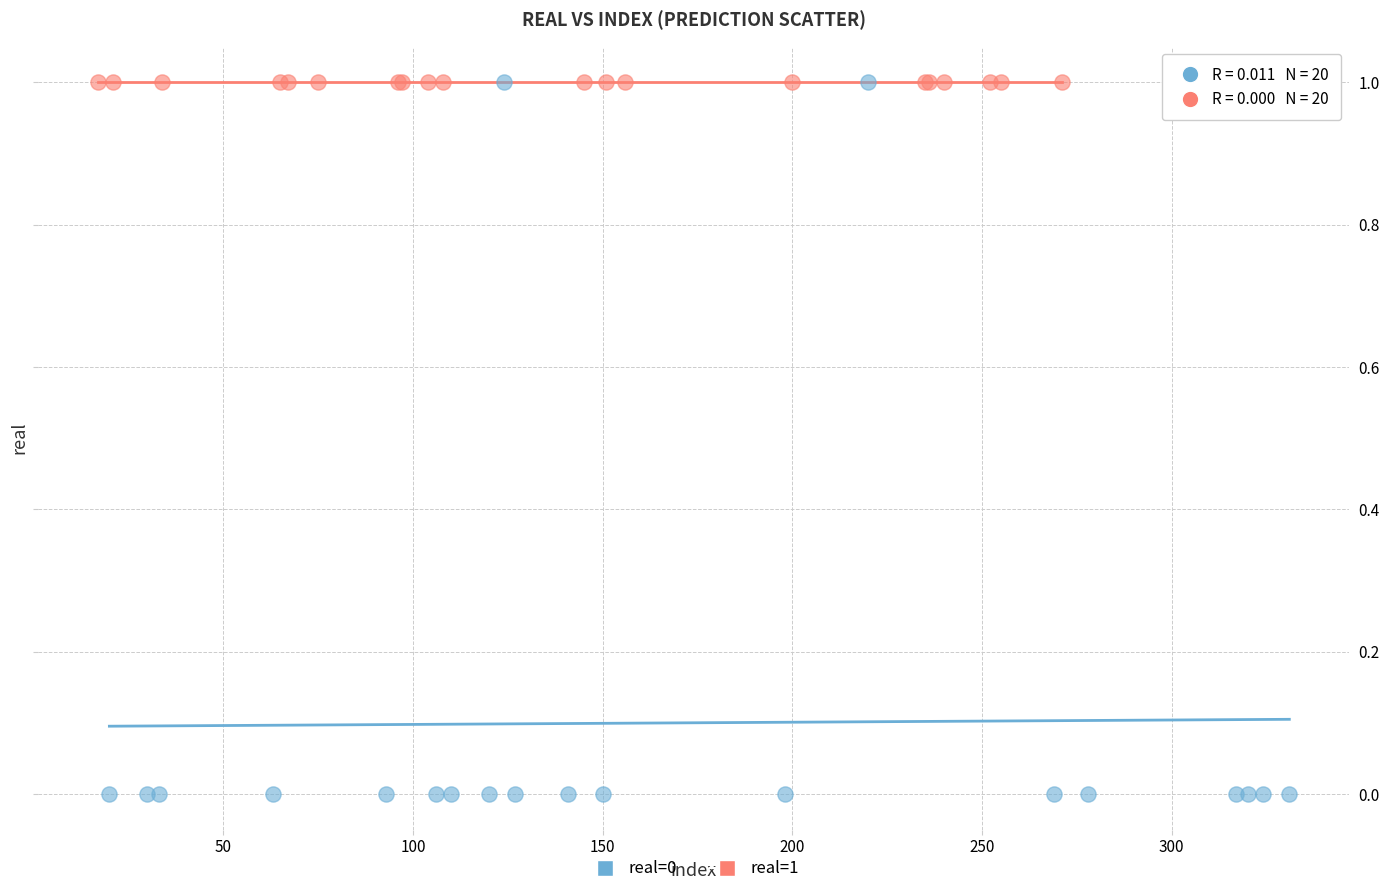

Which series reaches the minimum Y coordinate?

real=0